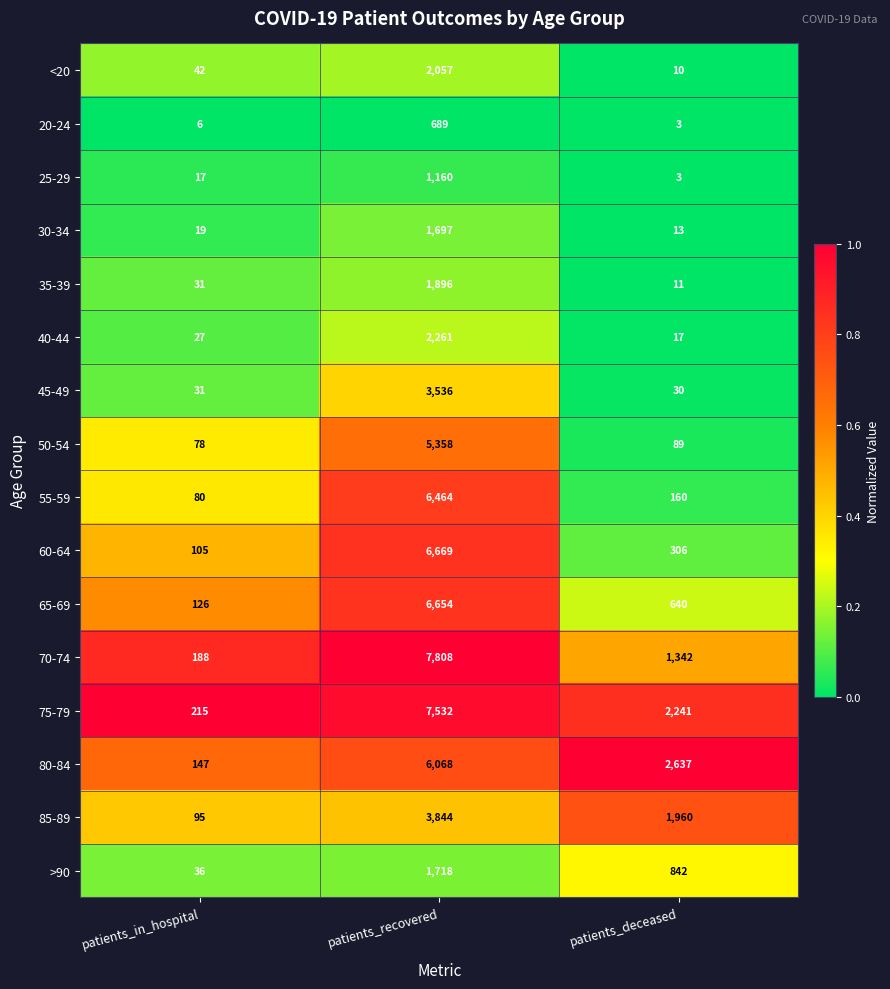

Rank the series by their maximum value, from lowest to highest.

20-24, 25-29, 30-34, >90, 35-39, <20, 40-44, 45-49, 85-89, 50-54, 80-84, 55-59, 65-69, 60-64, 75-79, 70-74